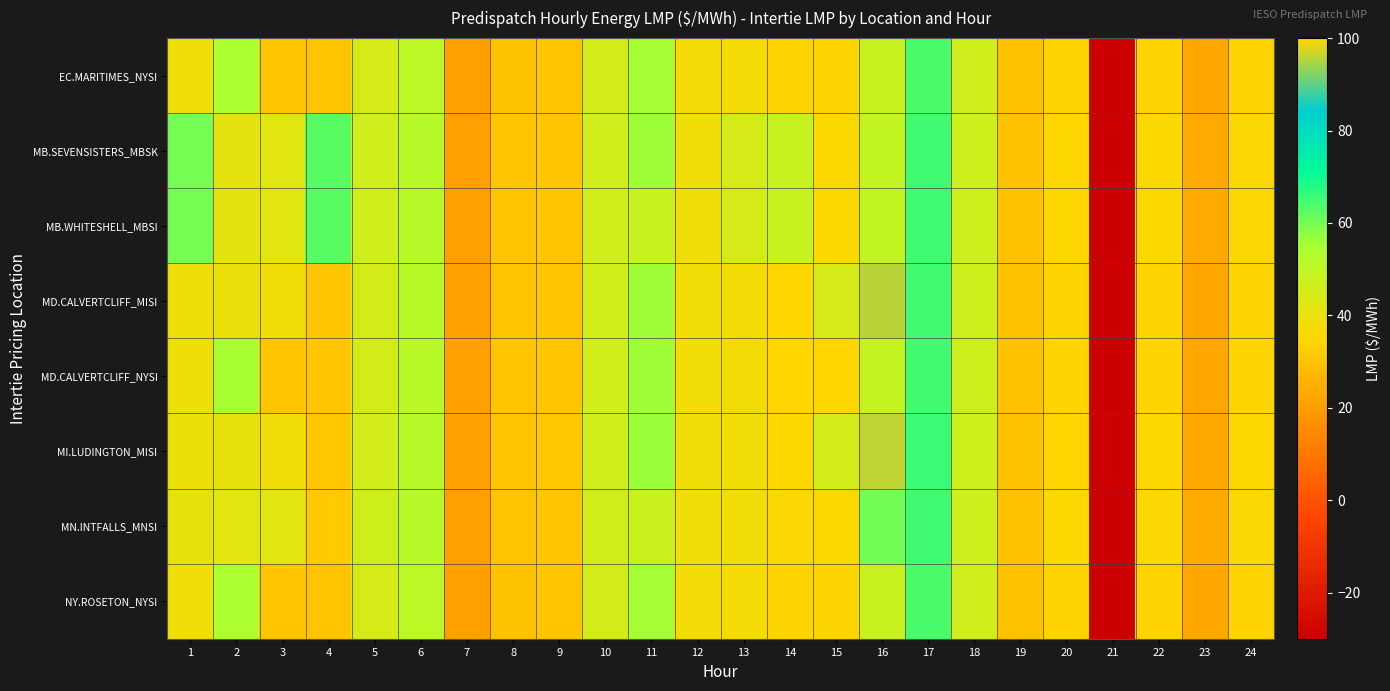

What is the difference between the highest and lowest values at 23?

1.4